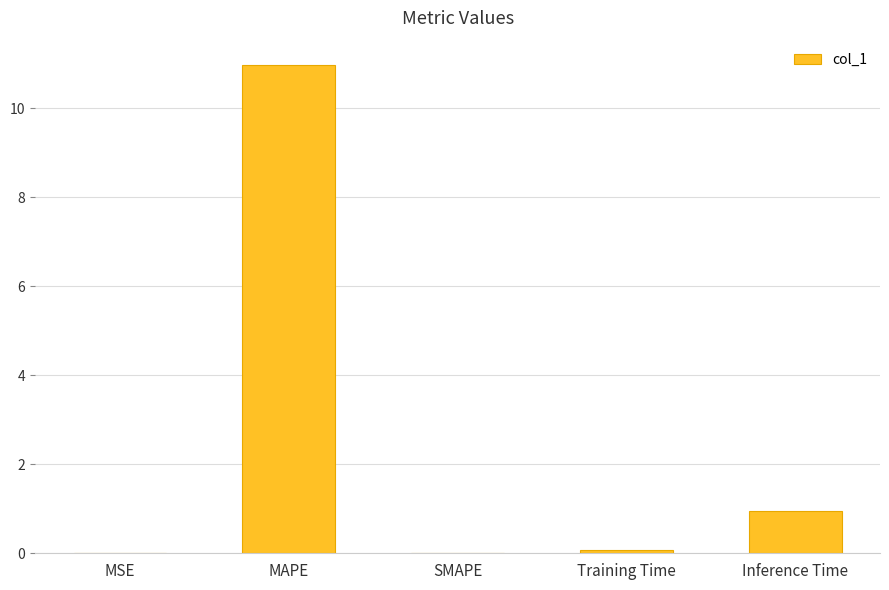

Are the bars horizontal?

No